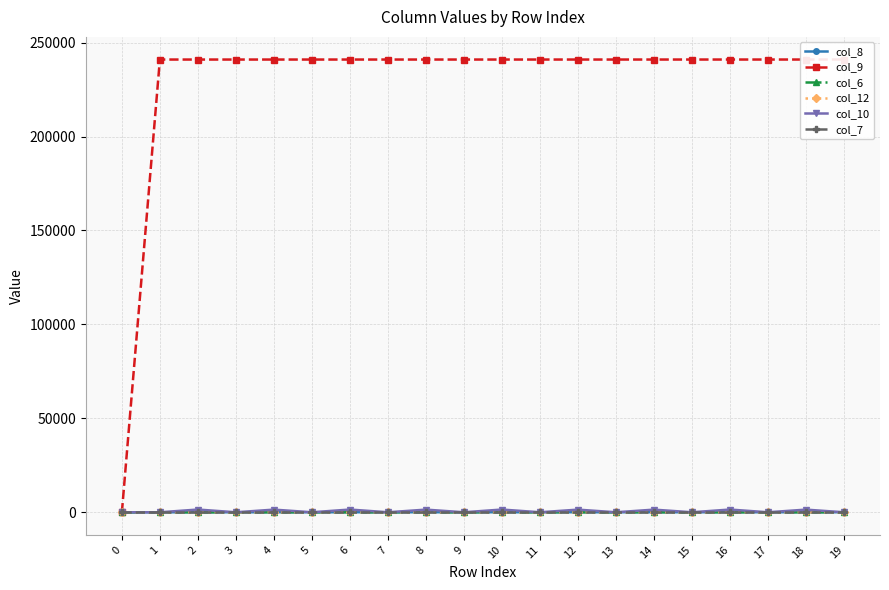

Where do col_9 and col_7 first cross each other?

0 and 1